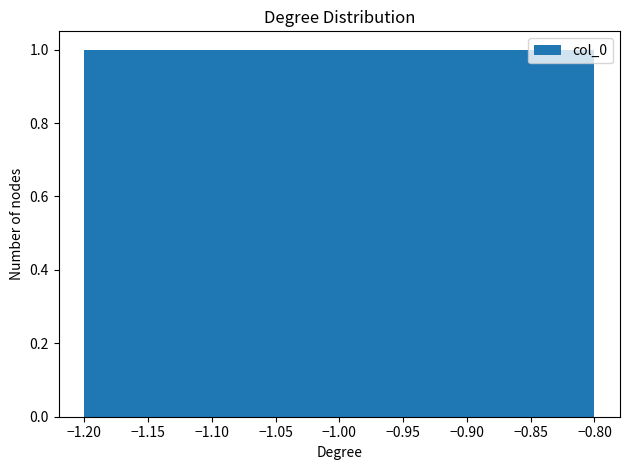

Is it true that u_B_m_s equals -1 at -1?

False